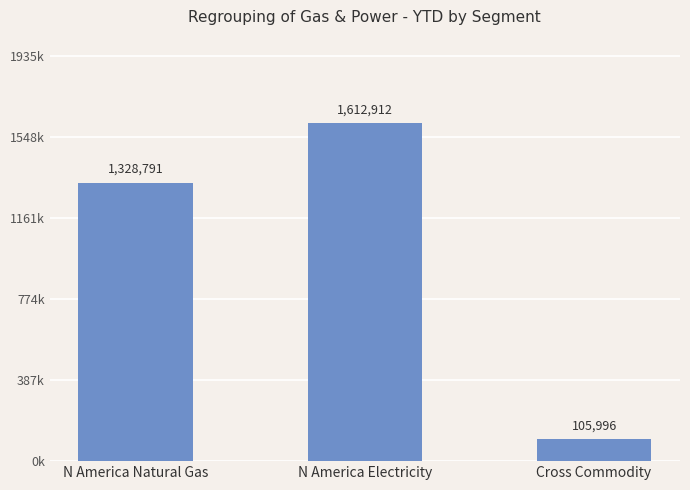

Rank the categories by value from highest to lowest.

N America Electricity, N America Natural Gas, Cross Commodity